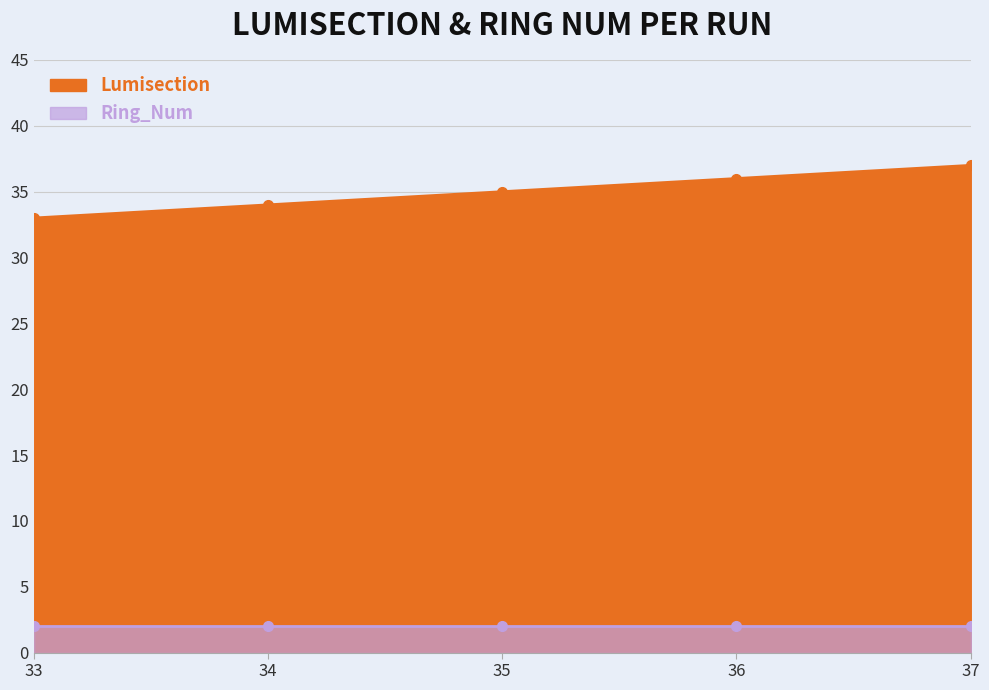

List the labels in order of value, smallest first.

33, 34, 35, 36, 37